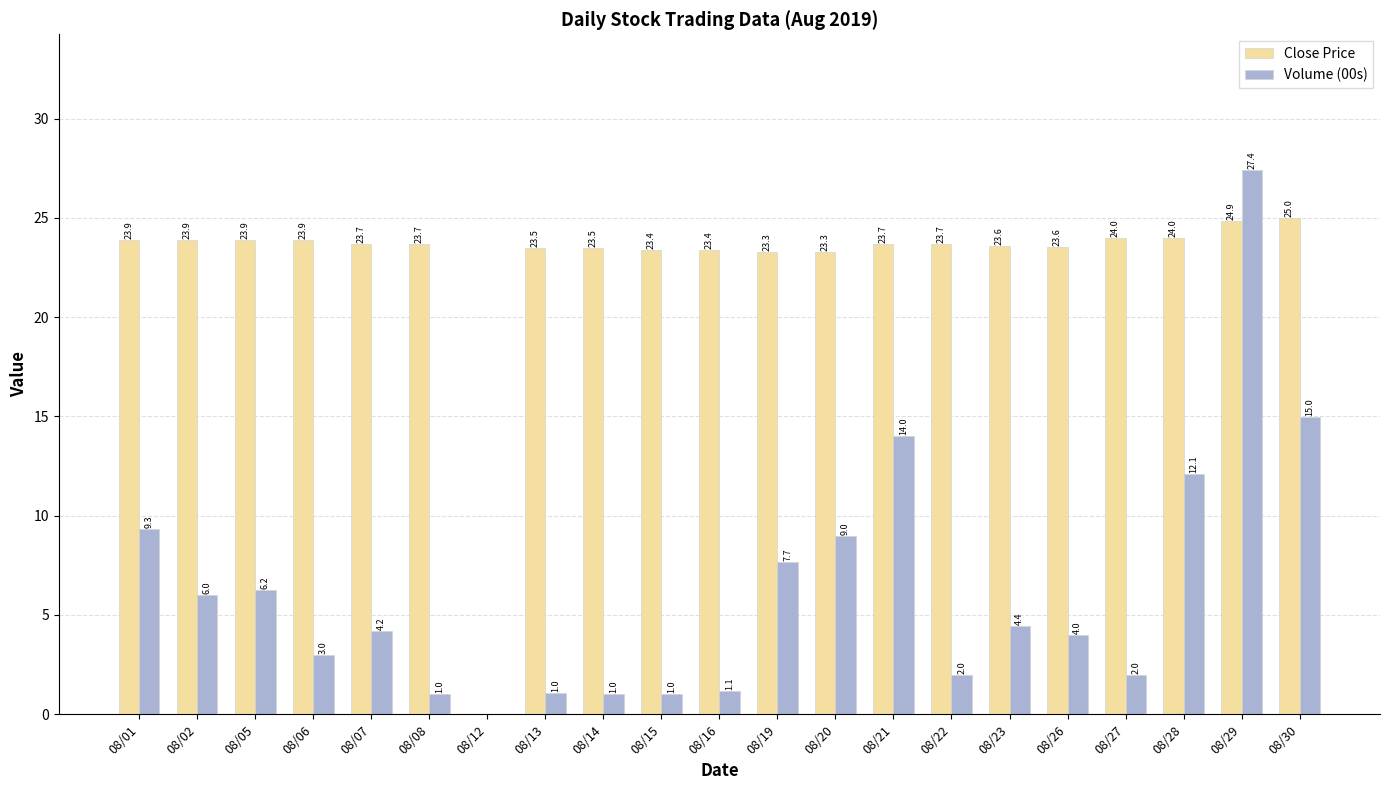

What is the sum of the Close Price values at 08/20 and 08/06?

47.2